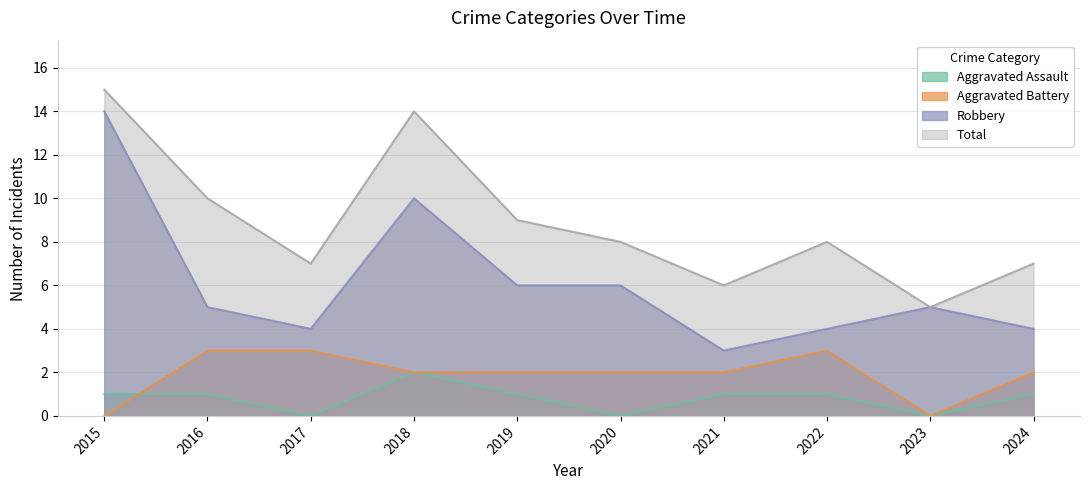

Rank the series by their maximum value, from highest to lowest.

Total, Robbery, Aggravated Battery, Aggravated Assault